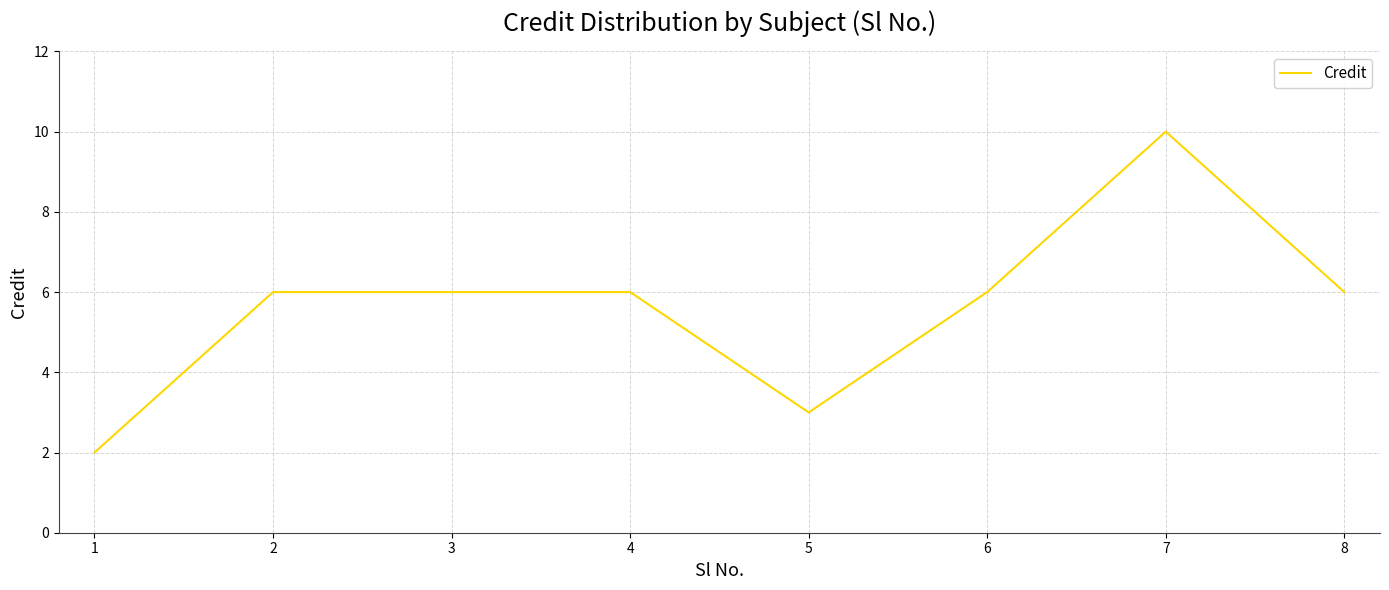

True or false: the data shows 2 at 1.

True